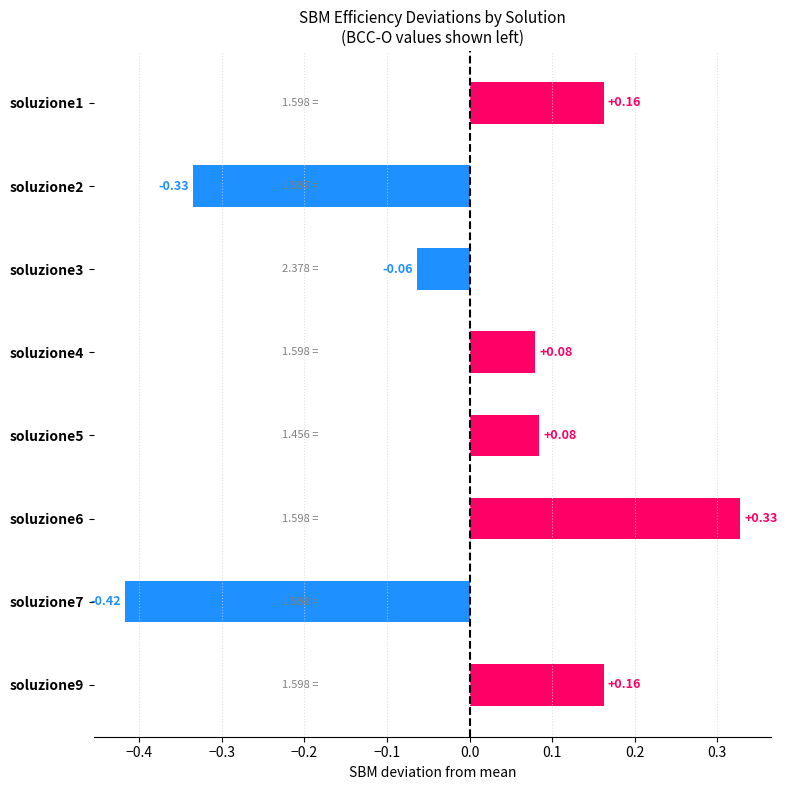

What is the change in value from soluzione2 to soluzione9?

+0.5